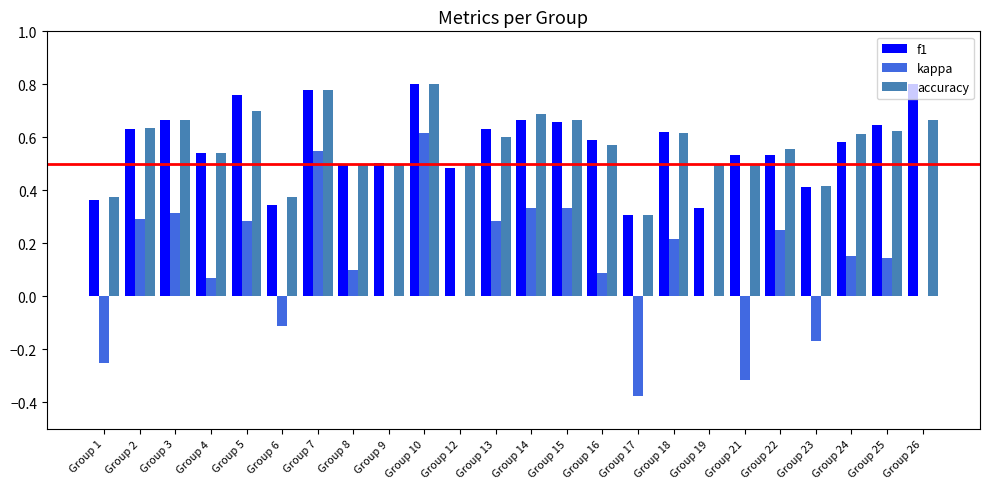

How many series are shown in this chart?

3